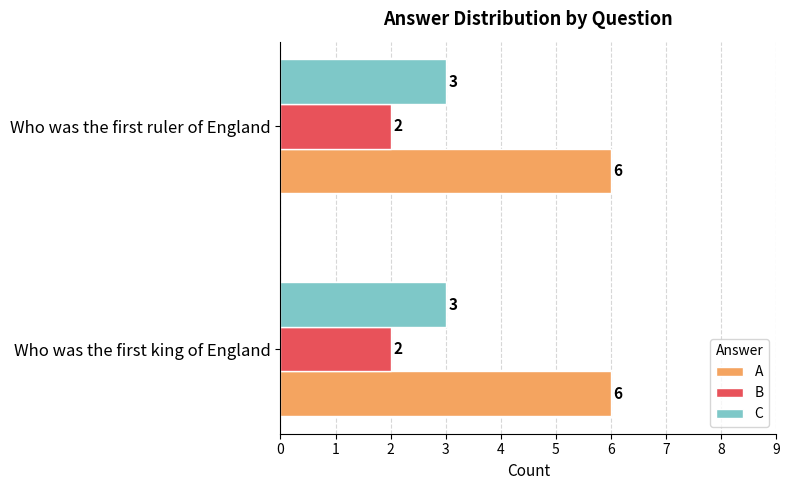

What is the greatest value displayed?

6